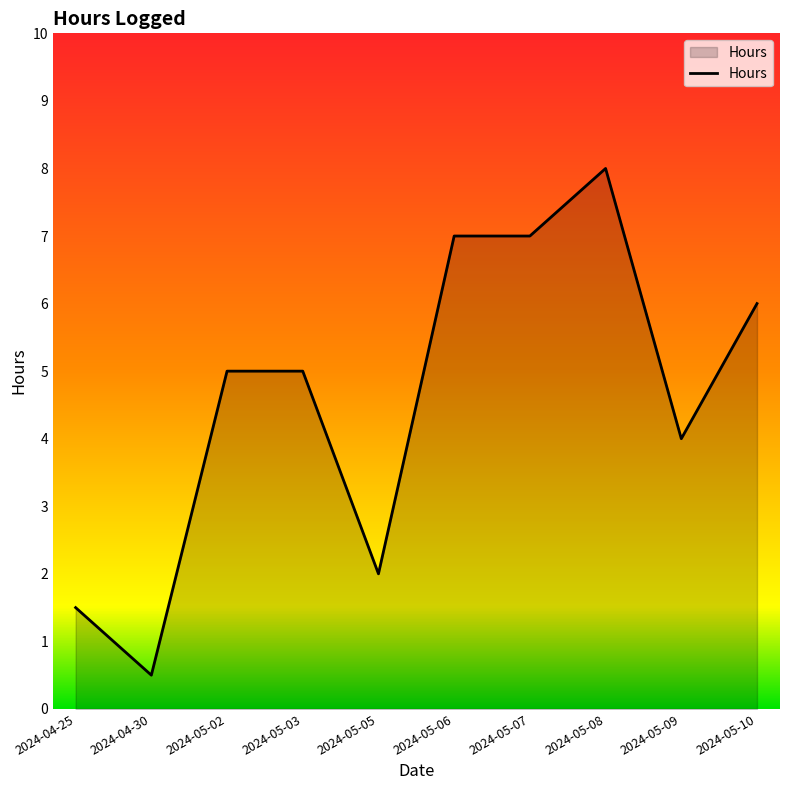

Reading left to right, list all the values displayed in this chart.

2024-04-25=1.5	2024-04-30=0.5	2024-05-02=5.0	2024-05-03=5.0	2024-05-05=2.0	2024-05-06=7.0	2024-05-07=7.0	2024-05-08=8.0	2024-05-09=4.0	2024-05-10=6.0